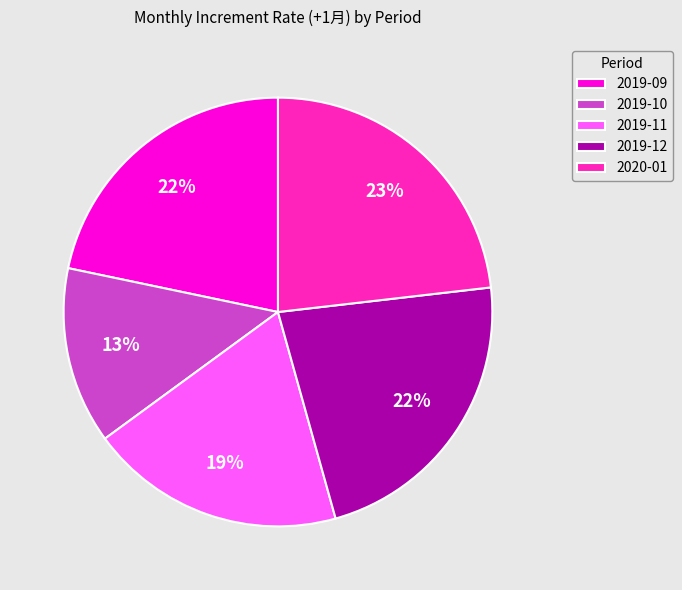

Do 2019-09 and 2019-11 together represent more than half of the pie?

No